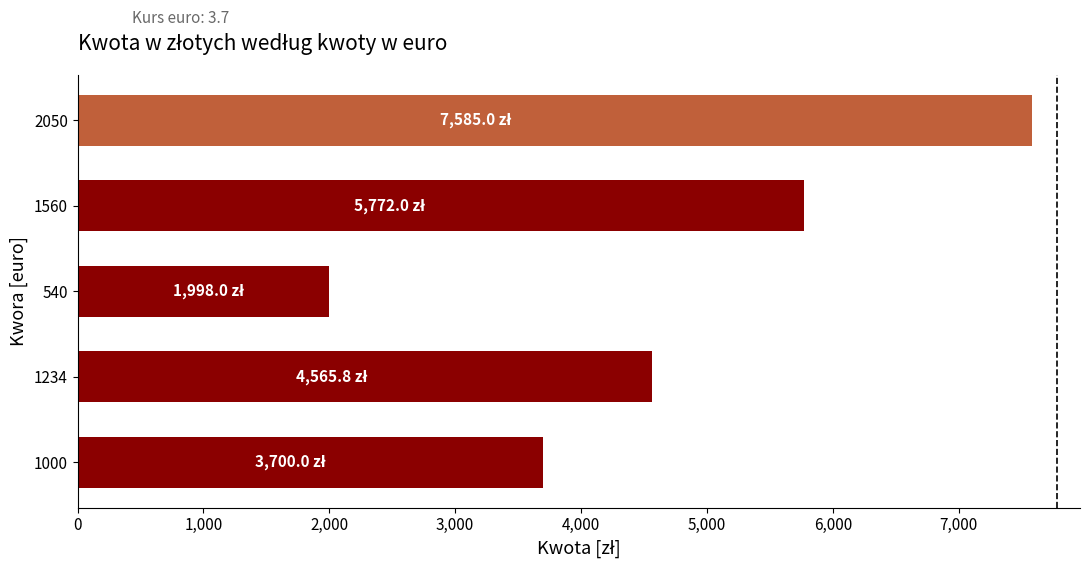

What is the difference between the maximum and minimum values?

5587.0